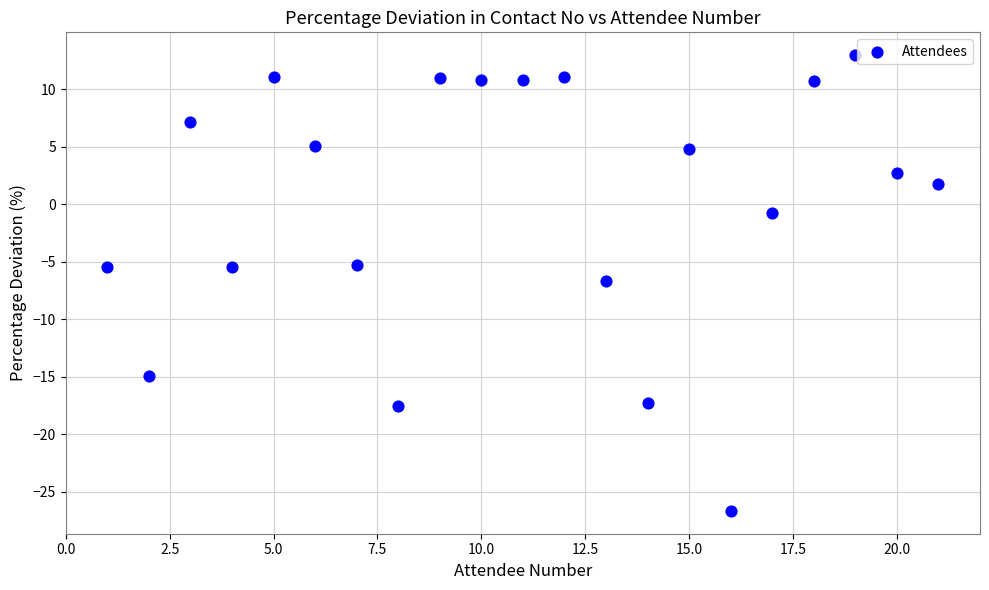

What is the range of Y values (max minus min)?

39.6